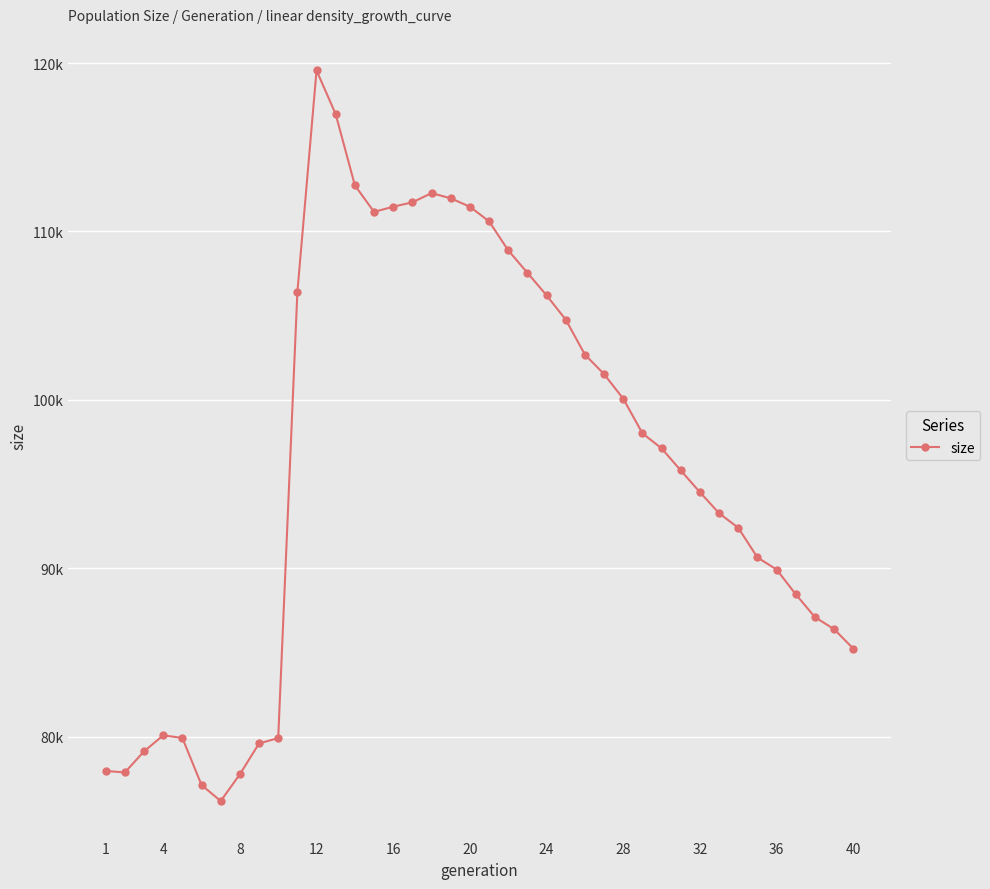

Does the chart have visible grid lines?

Yes